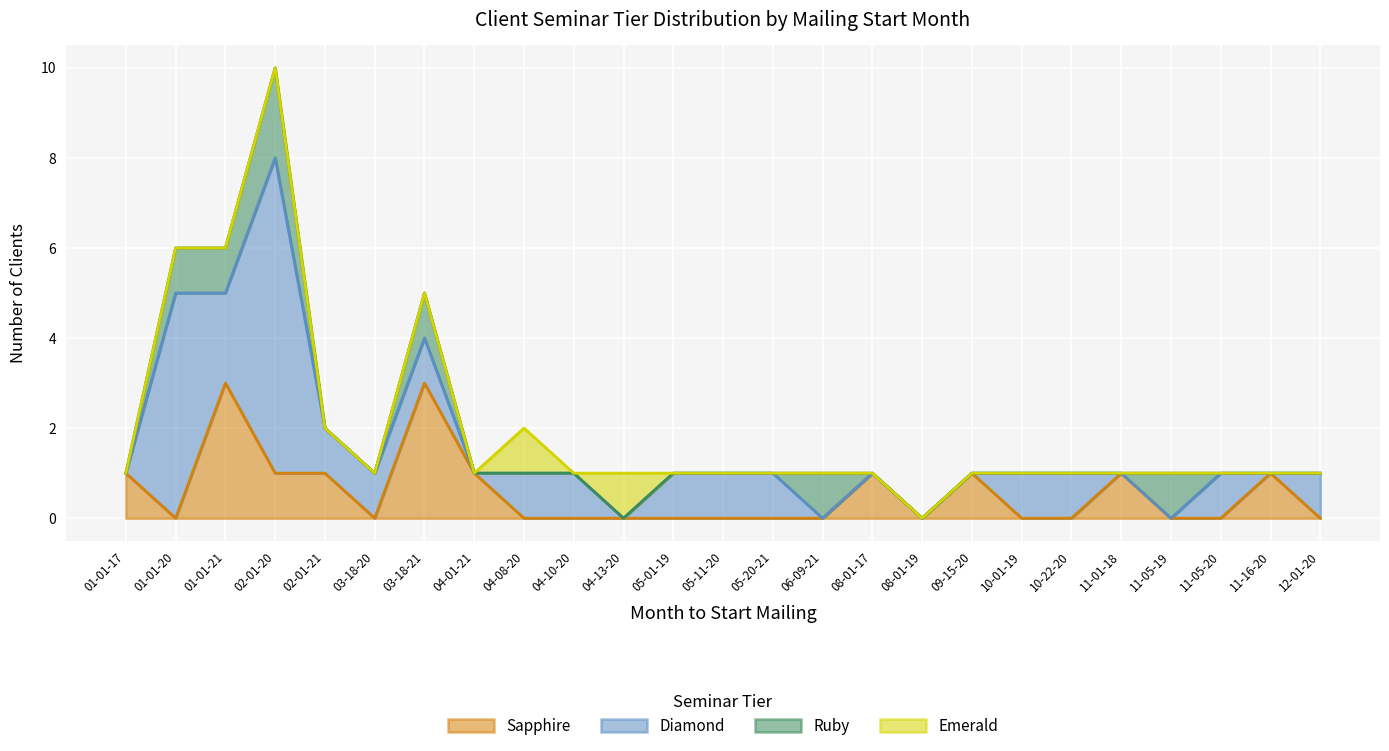

How many distinct data groups are displayed?

4